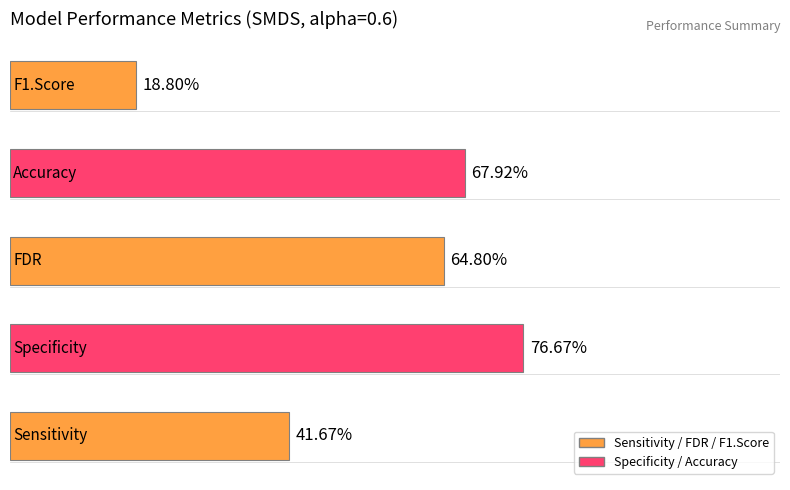

Are the bars grouped side by side (vs. stacked)?

No